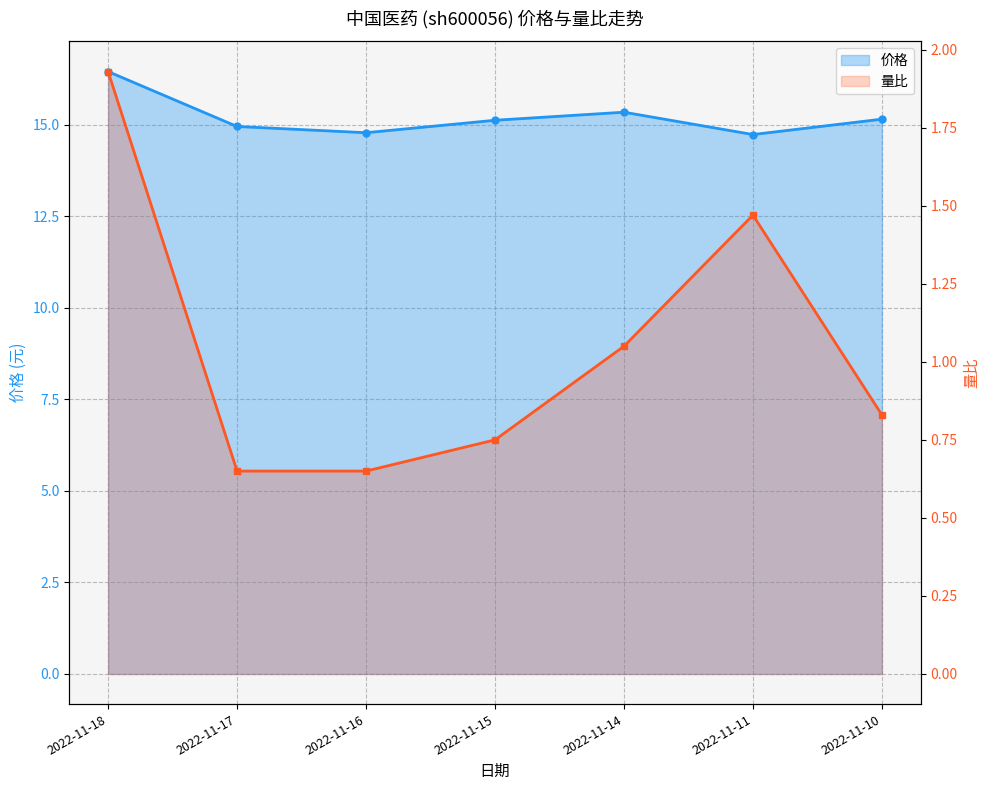

Reading left to right, extract all data points from this chart.

价格_line: 2022-11-18=16.4	2022-11-17=14.9	2022-11-16=14.8	2022-11-15=15.1	2022-11-14=15.3	2022-11-11=14.7	2022-11-10=15.2
量比_line: 2022-11-18=1.9	2022-11-17=0.7	2022-11-16=0.7	2022-11-15=0.8	2022-11-14=1.1	2022-11-11=1.5	2022-11-10=0.8